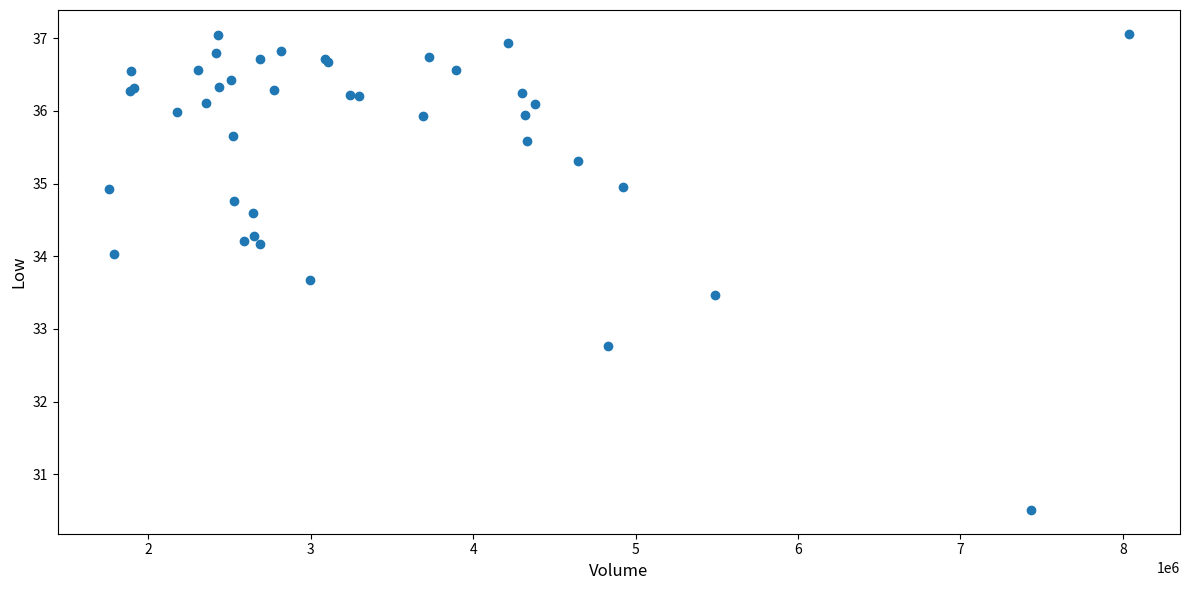

What Y value in the scatter plot is closest to 33?

32.8